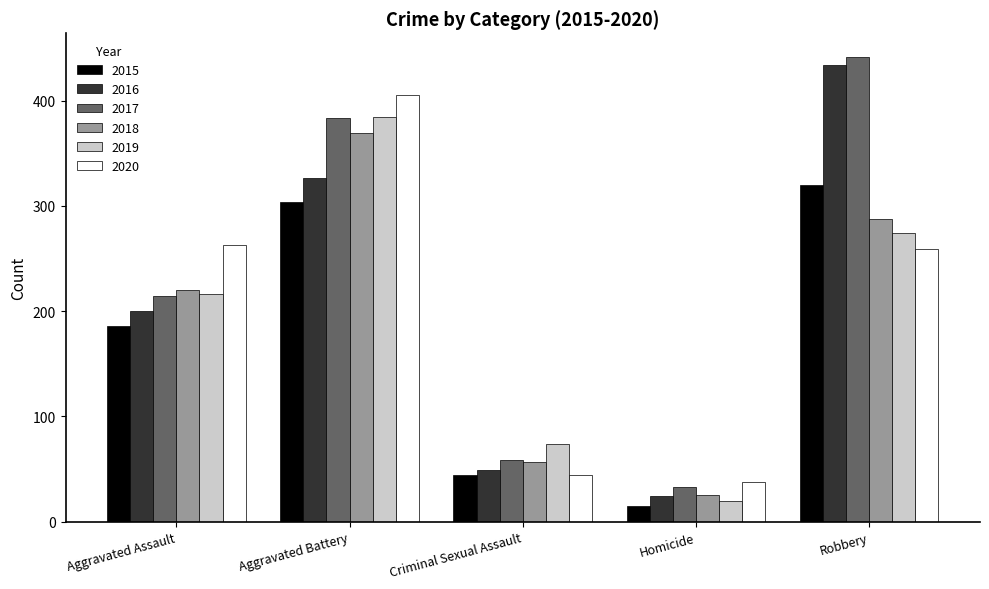

At which label does 2016 reach its peak?

Robbery